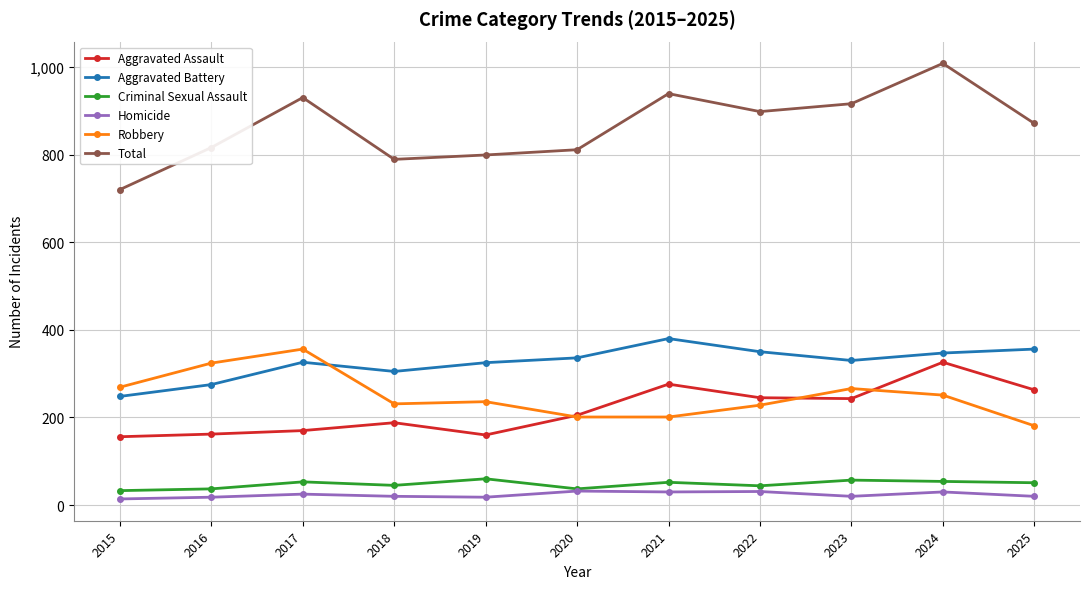

Which category has the highest value across all series?

2024